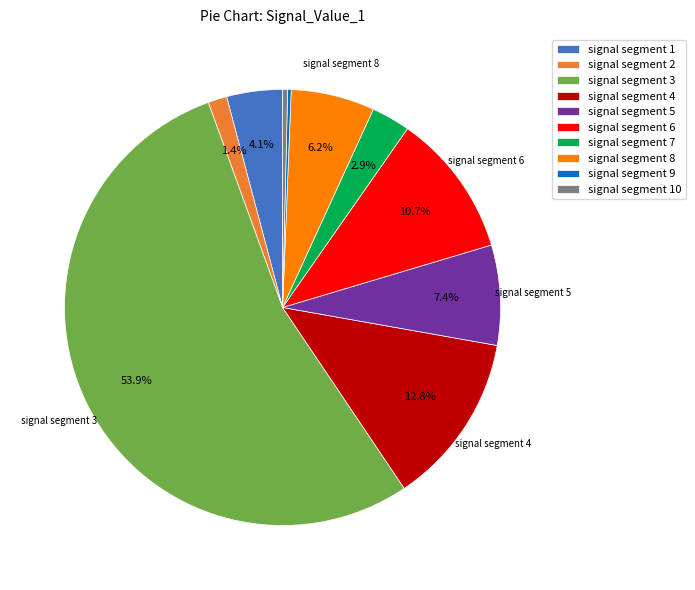

Is there any slice that represents more than half of the pie?

Yes